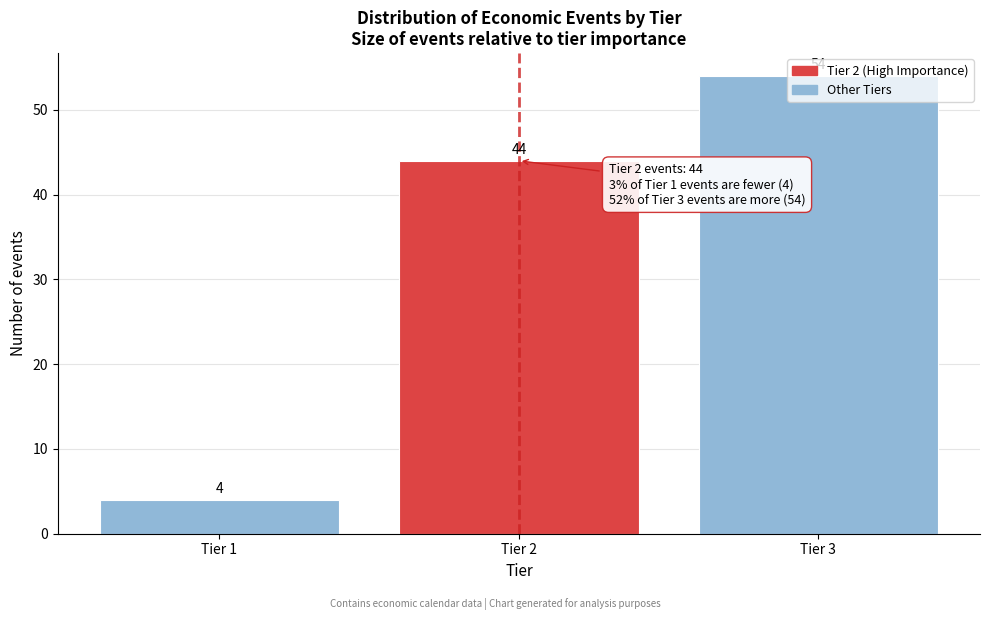

Which has a higher value, Tier 1 or Tier 3?

Tier 3